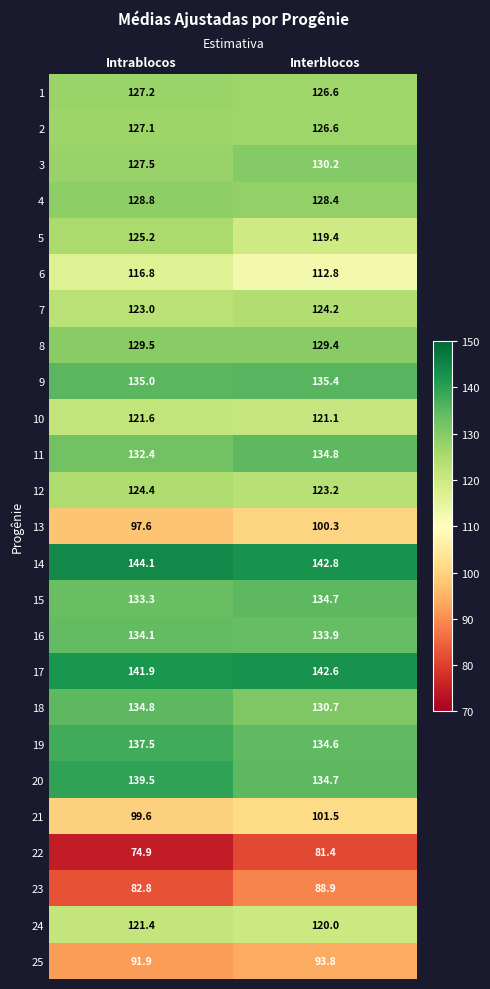

The value of 20 at Interblocos is 134.7. True or false?

True